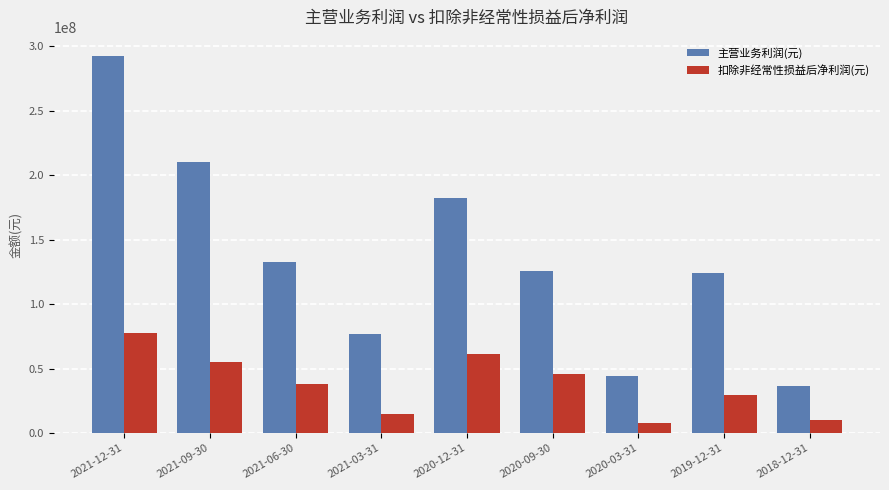

At 2020-09-30, list the series in order from largest to smallest.

主营业务利润(元), 扣除非经常性损益后净利润(元)